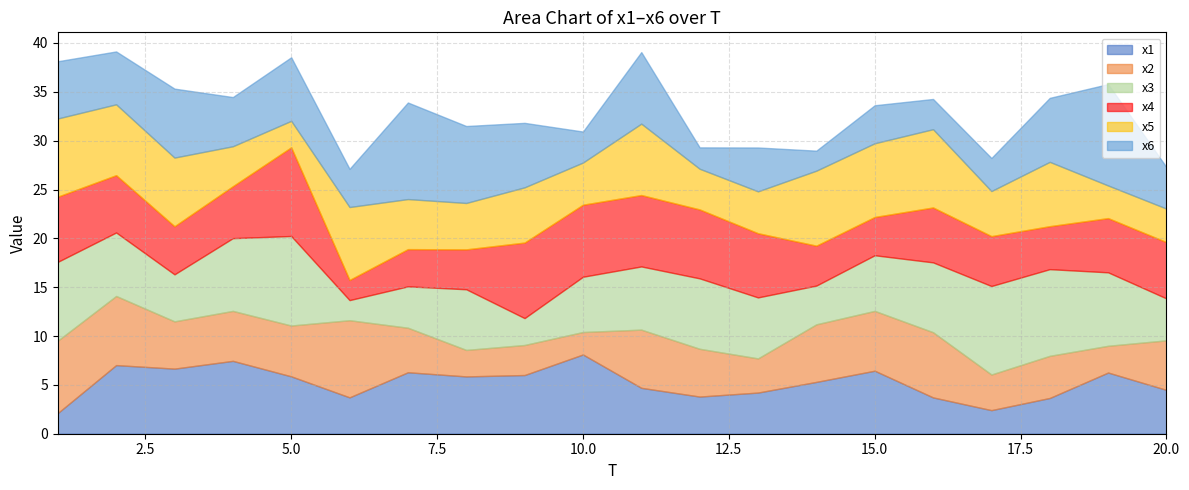

After their last crossing, which series has the higher values: x6 or x5?

x6